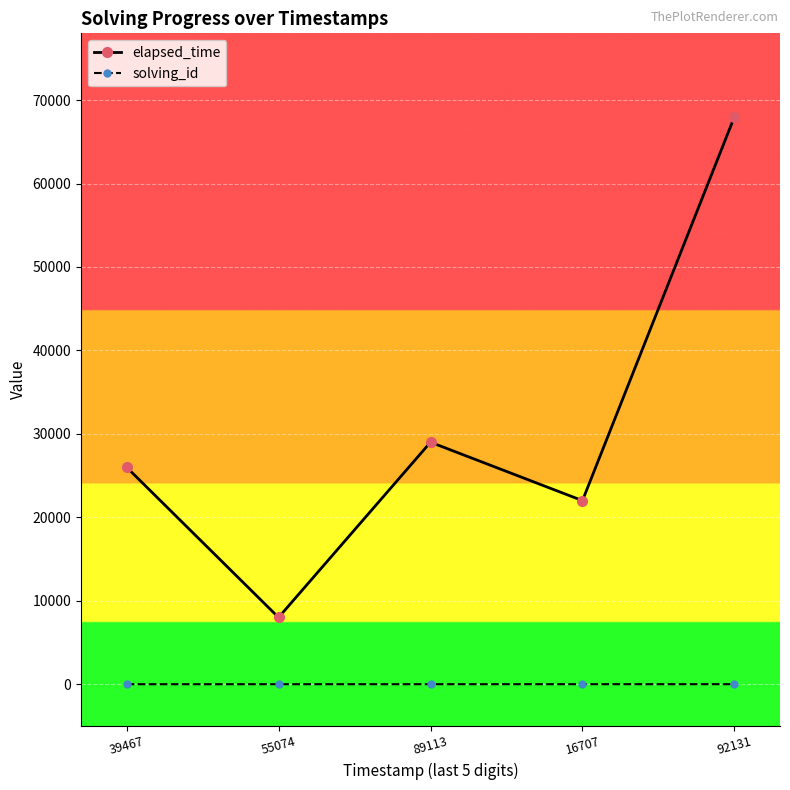

Is it true that solving_id equals 1 at 39467?

True